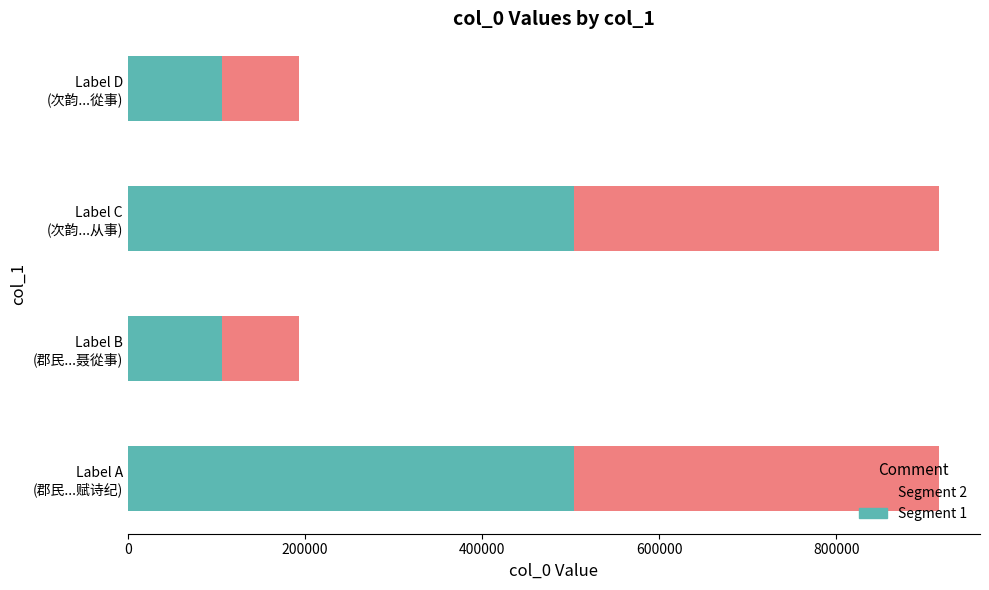

What is the sum of all Segment 1 values?

1220226